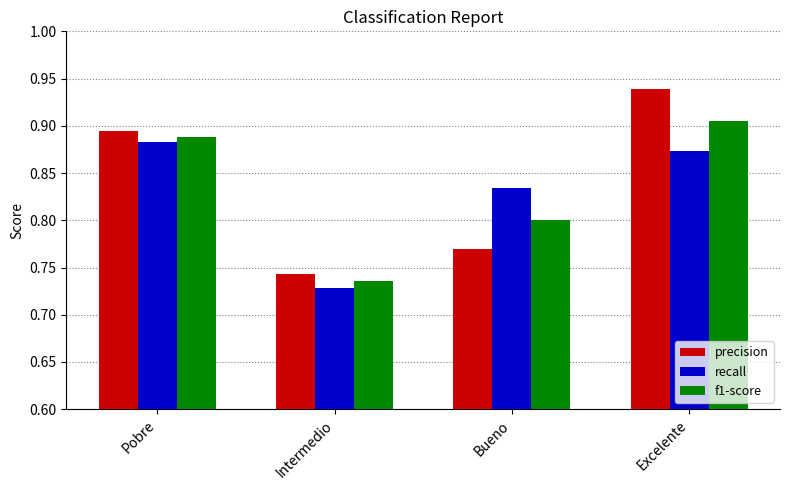

How many bars are there in total?

12